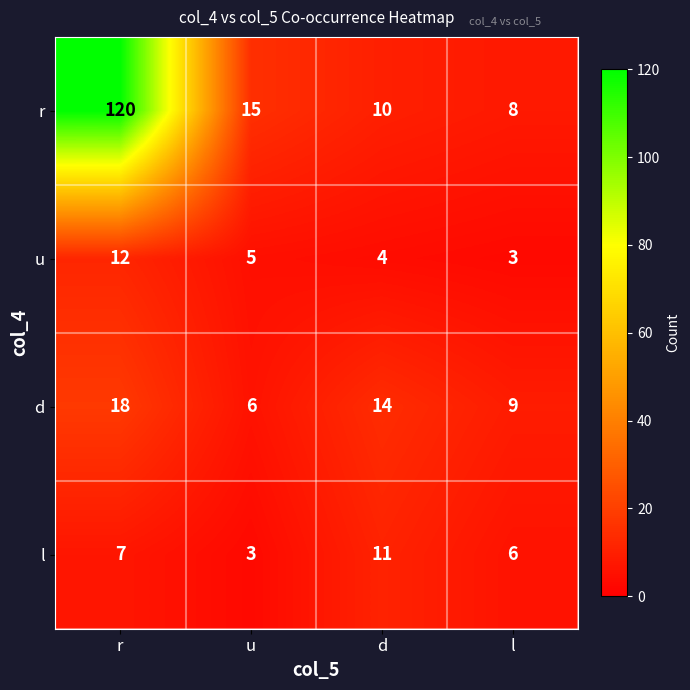

Which series has the largest range (max minus min)?

r